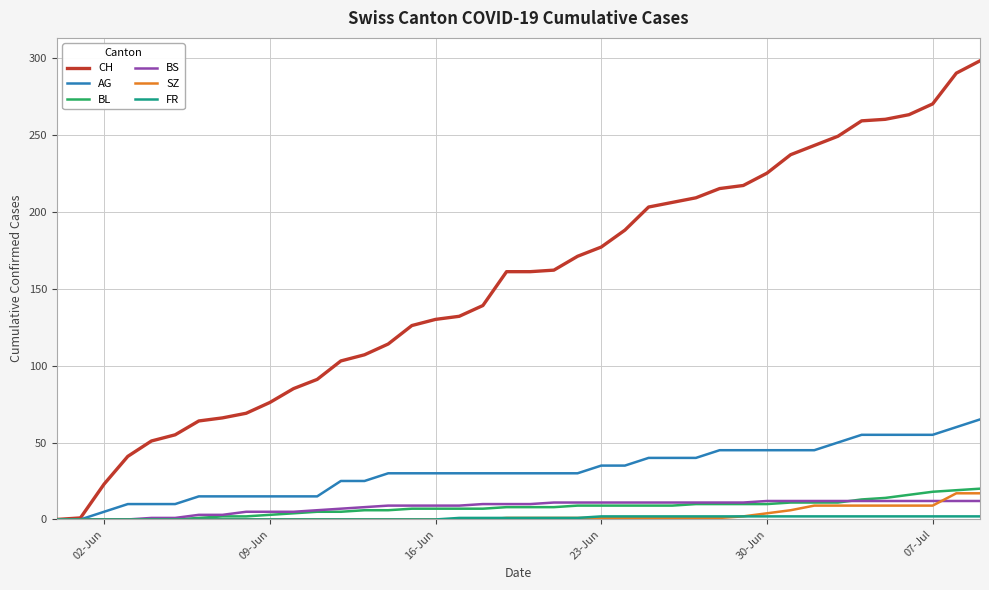

Which series has the widest spread of values?

CH